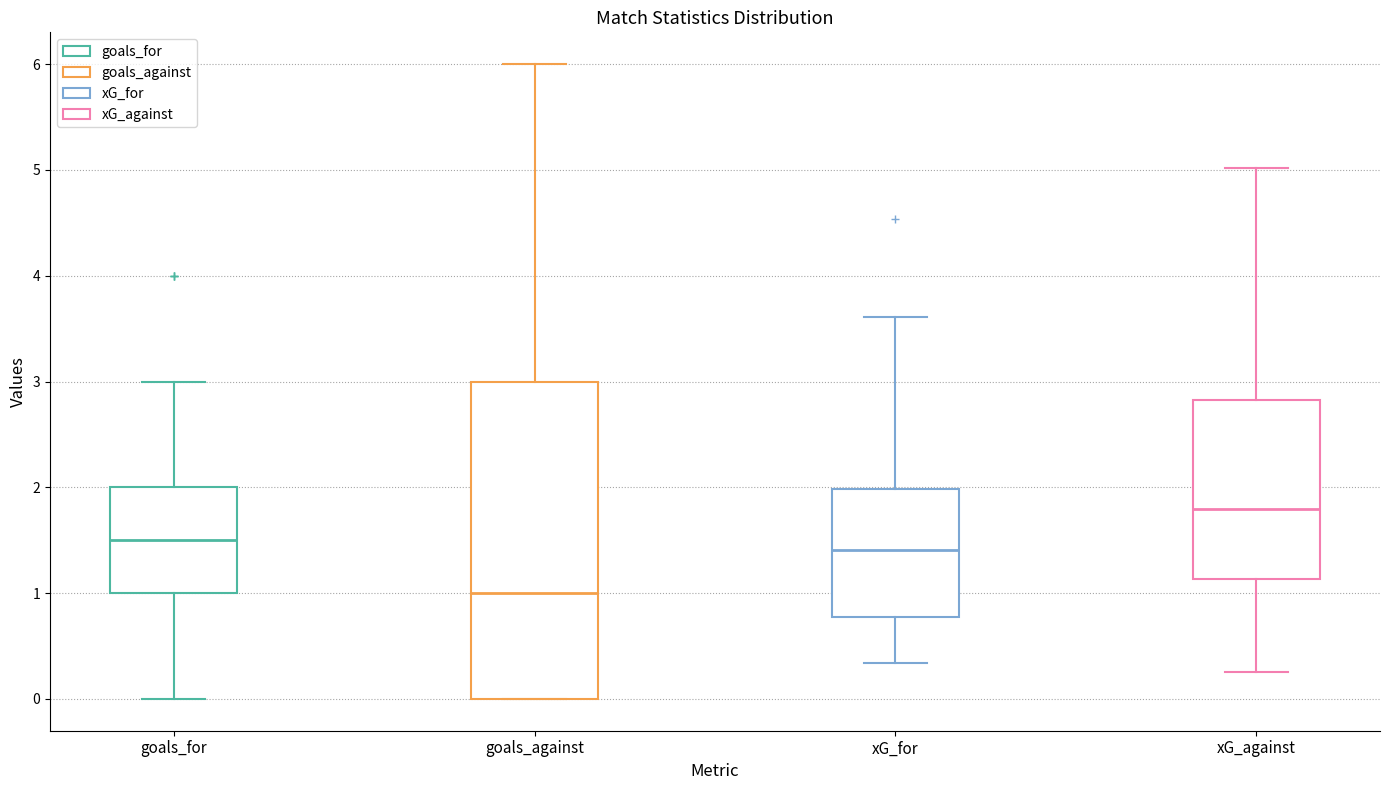

Where does the median line of the box for goals_against sit on the y-axis? The values are not printed on the chart, so give them approximately, as read against the axis.

1.0